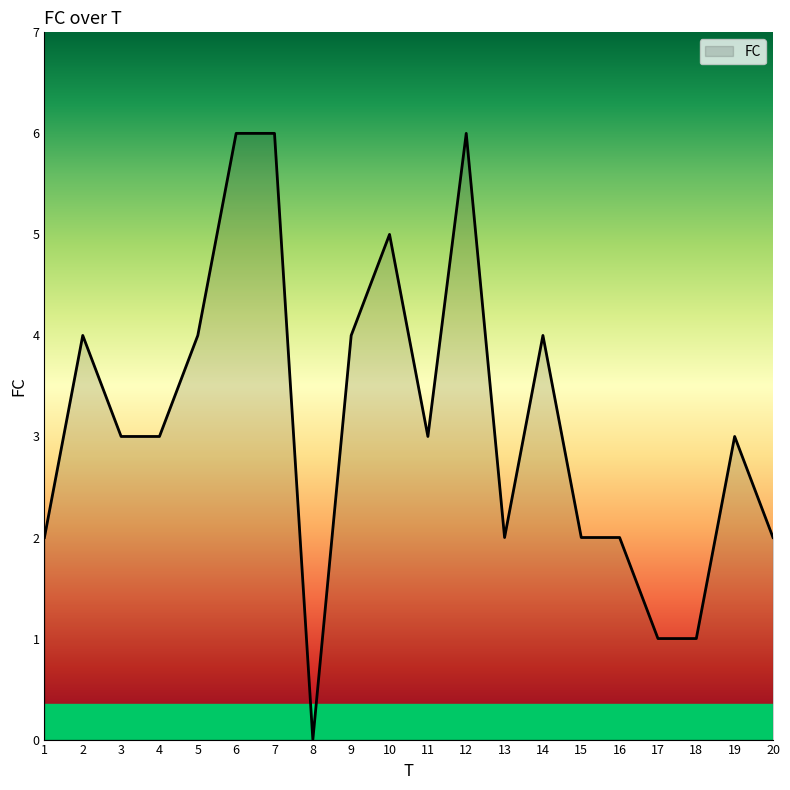

What is the change in value from 2 to 20?

-2